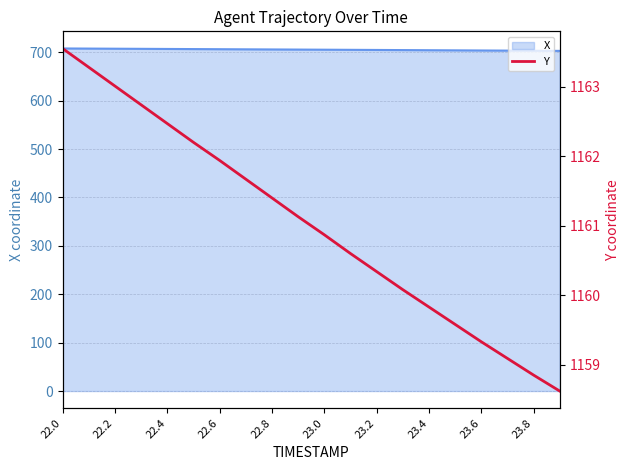

What is the maximum value shown in the chart?

1163.5